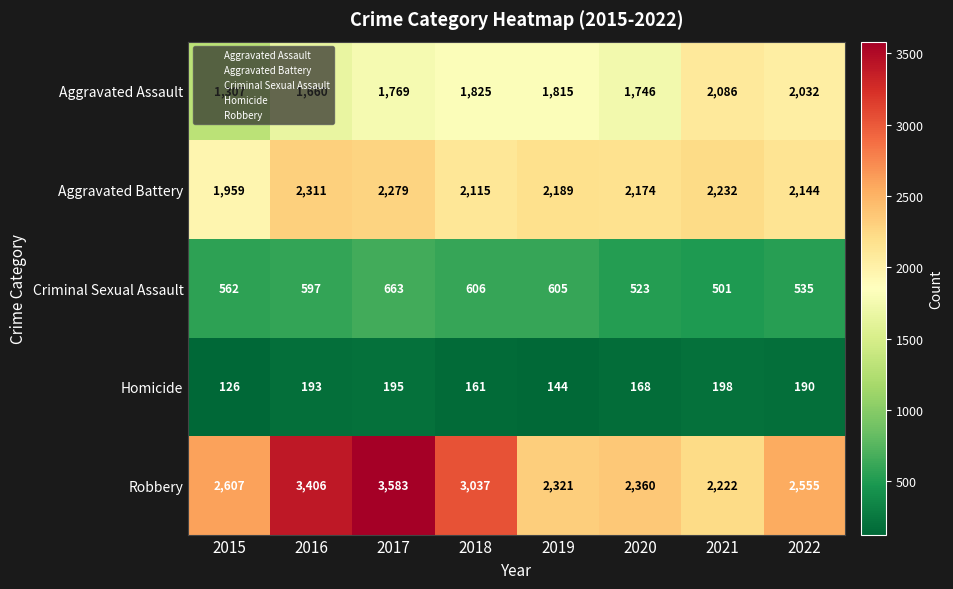

What is the greatest value displayed?

3583